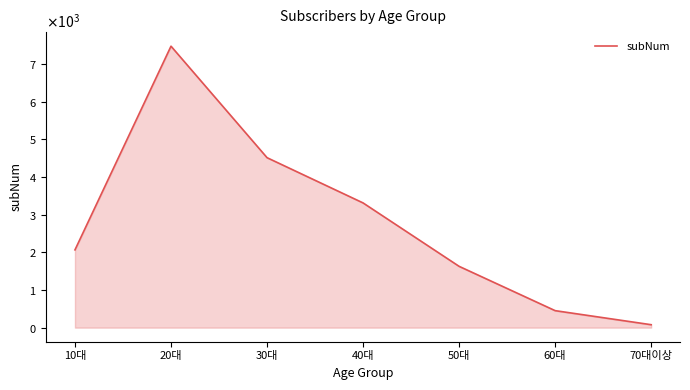

List the labels in order of value, largest first.

20대, 30대, 40대, 10대, 50대, 60대, 70대이상